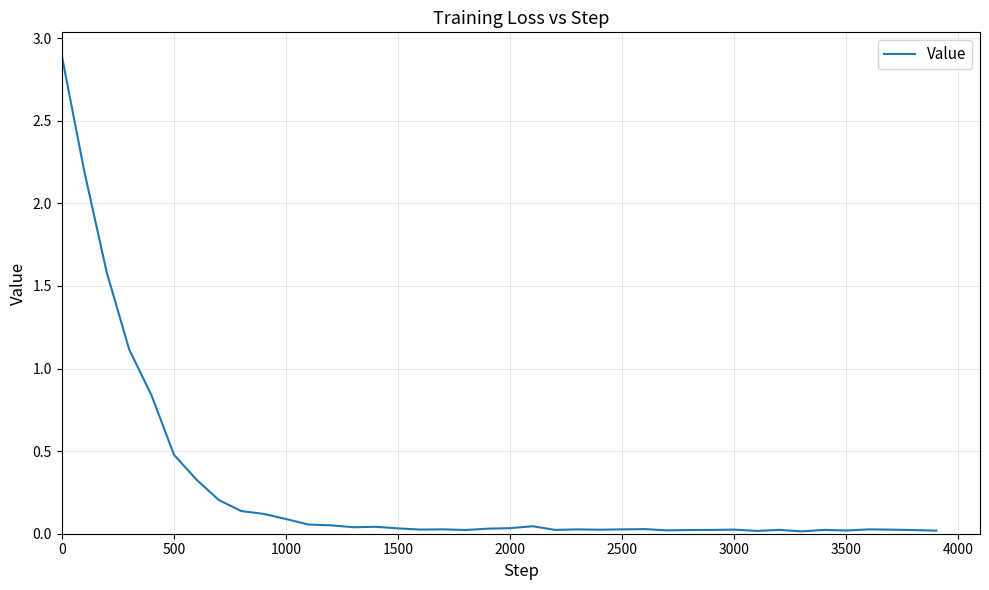

What is the difference between the maximum and minimum values?

2.9